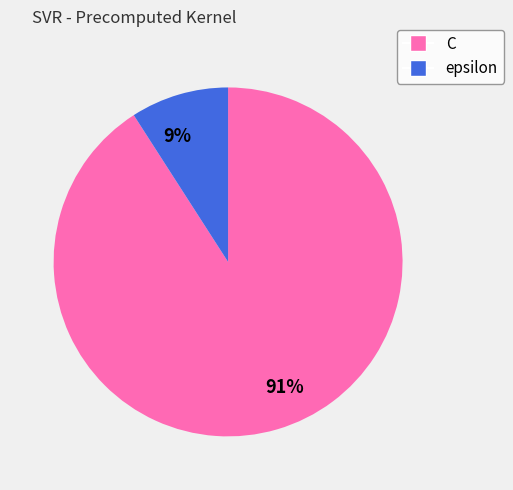

Rank the categories by value from lowest to highest.

epsilon, C